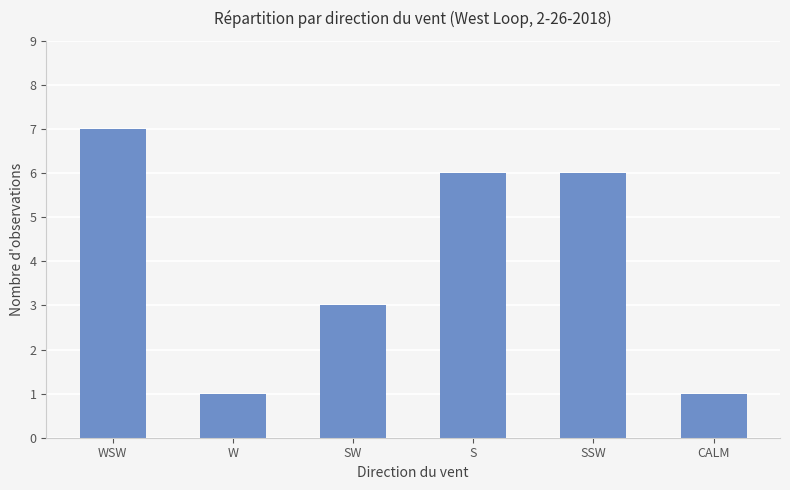

Does the chart contain stacked bars?

No